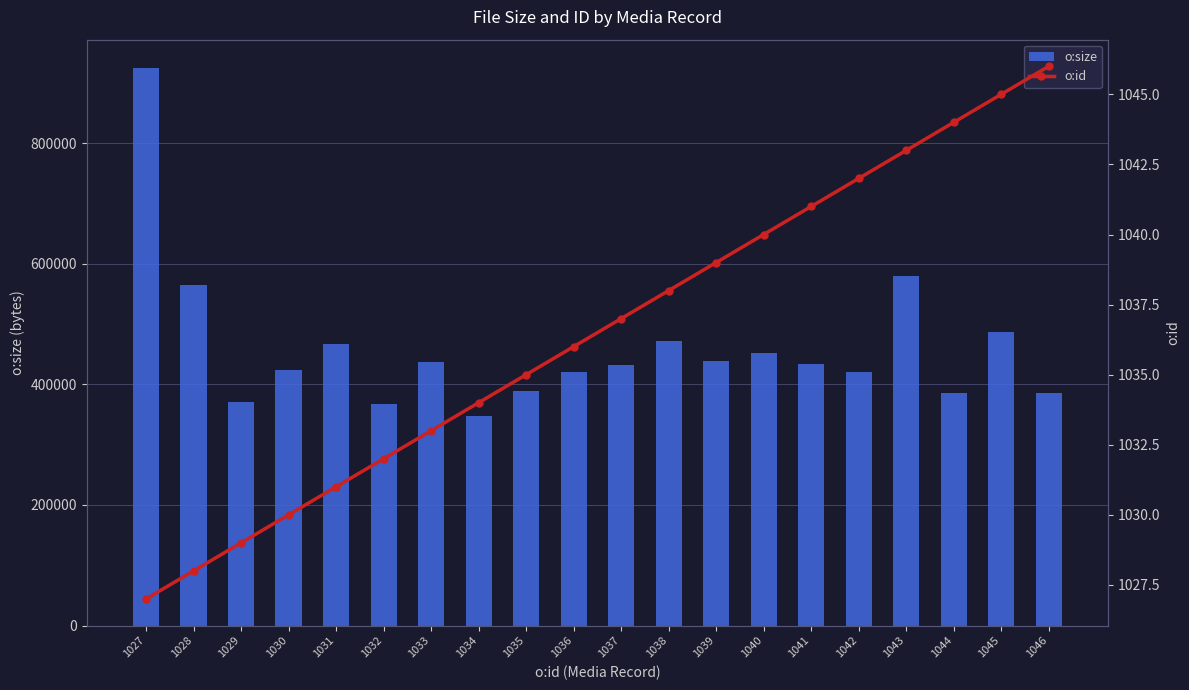

What is the sum of the o:id values at 1029 and 1038?

2067